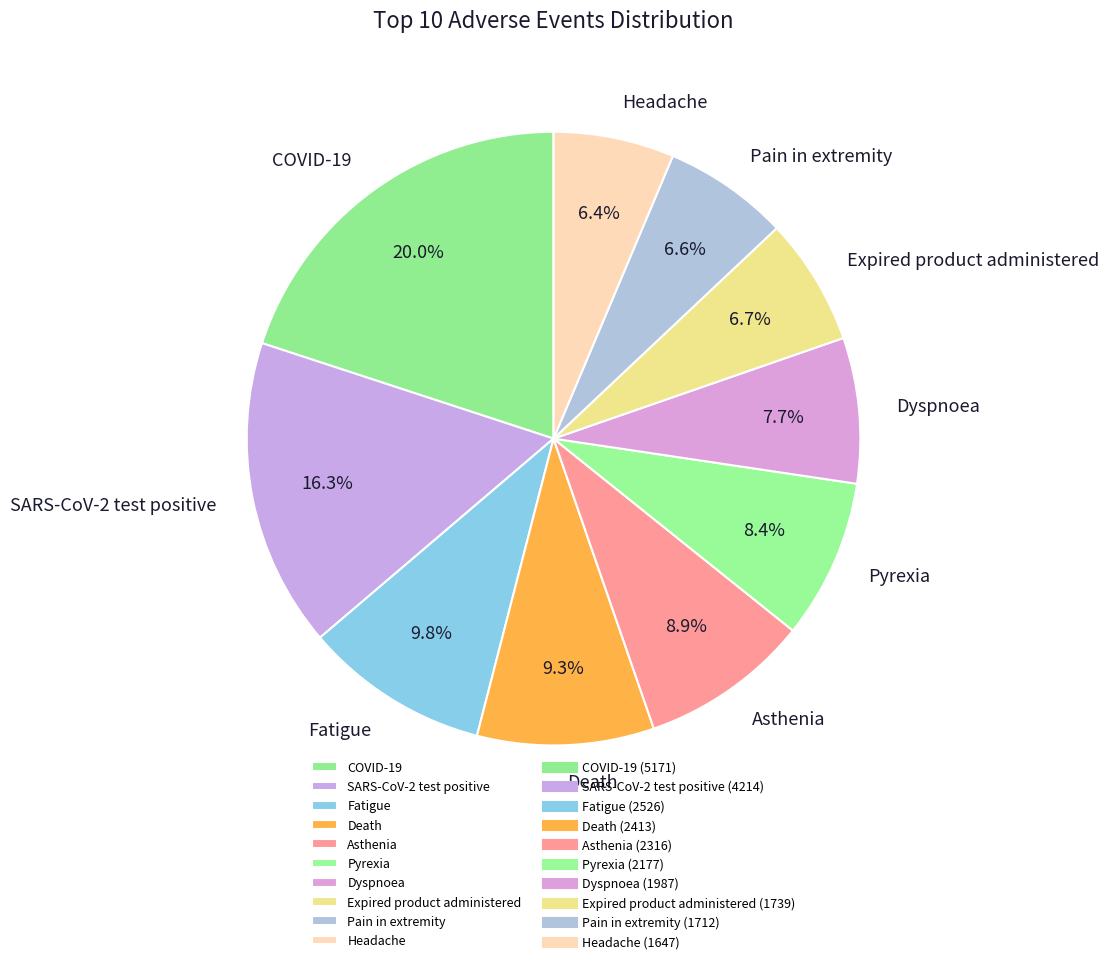

Is there a majority slice in this chart?

No